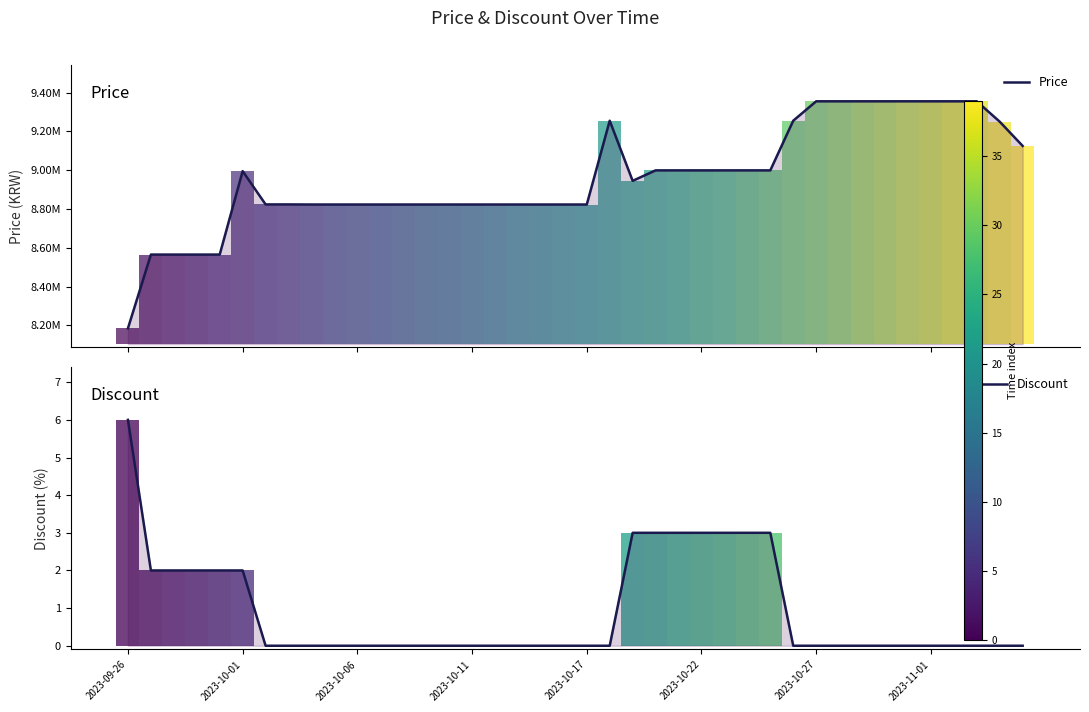

Between 11 and 28, which is larger?

28